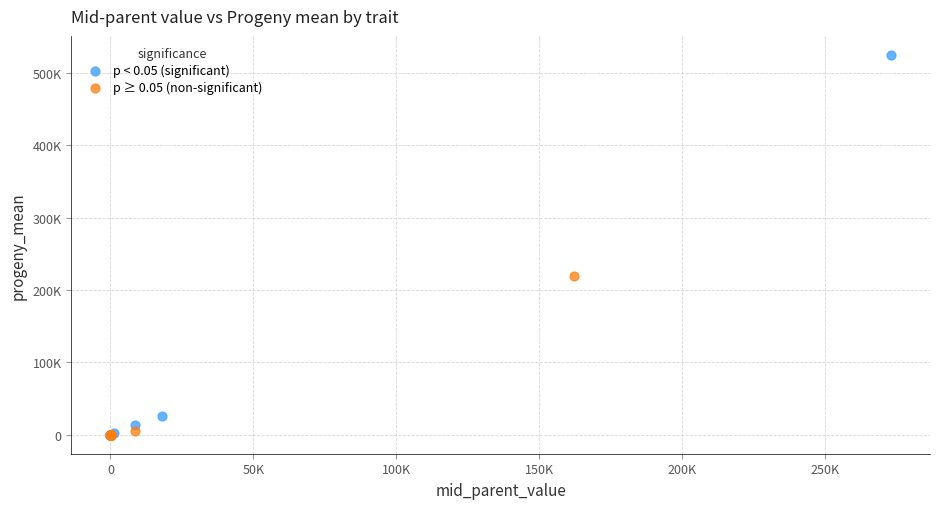

Which series has the widest spread of Y values?

p < 0.05 (significant)